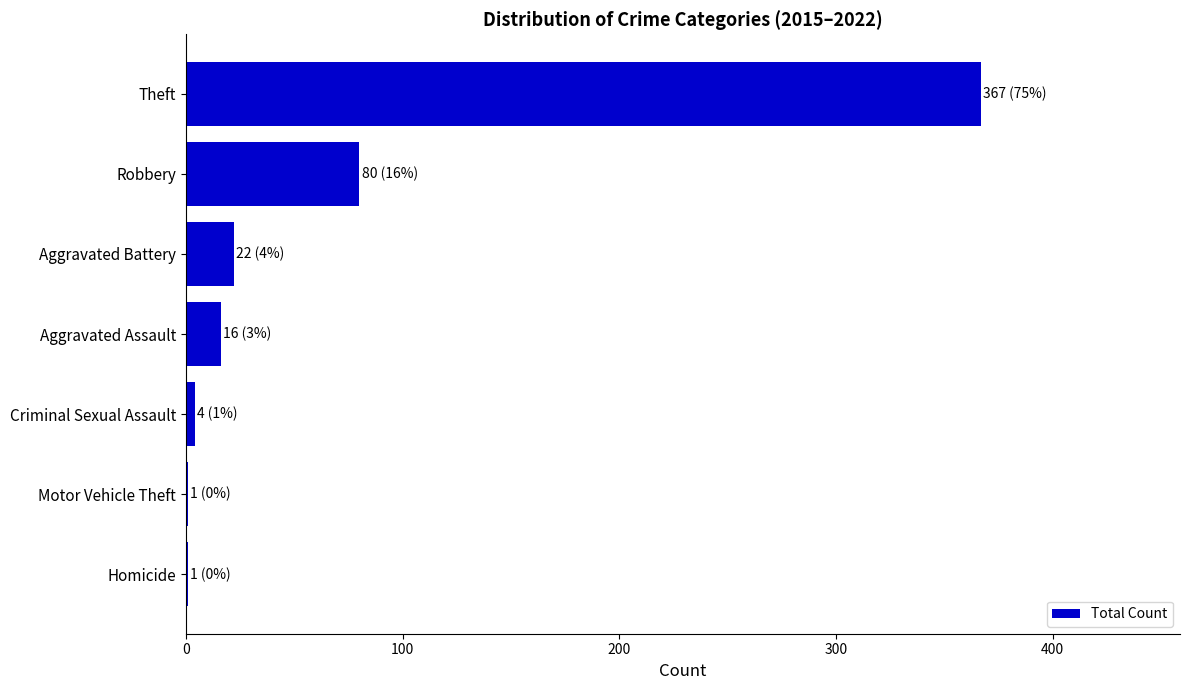

Are the bars horizontal?

Yes